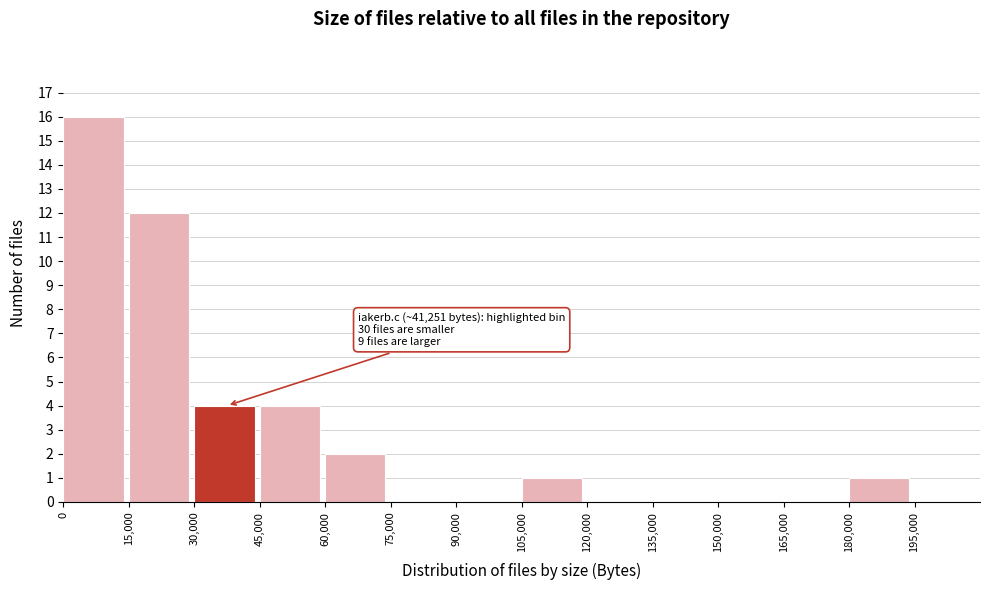

Which range on the x-axis has the tallest bar?

0 to 15000